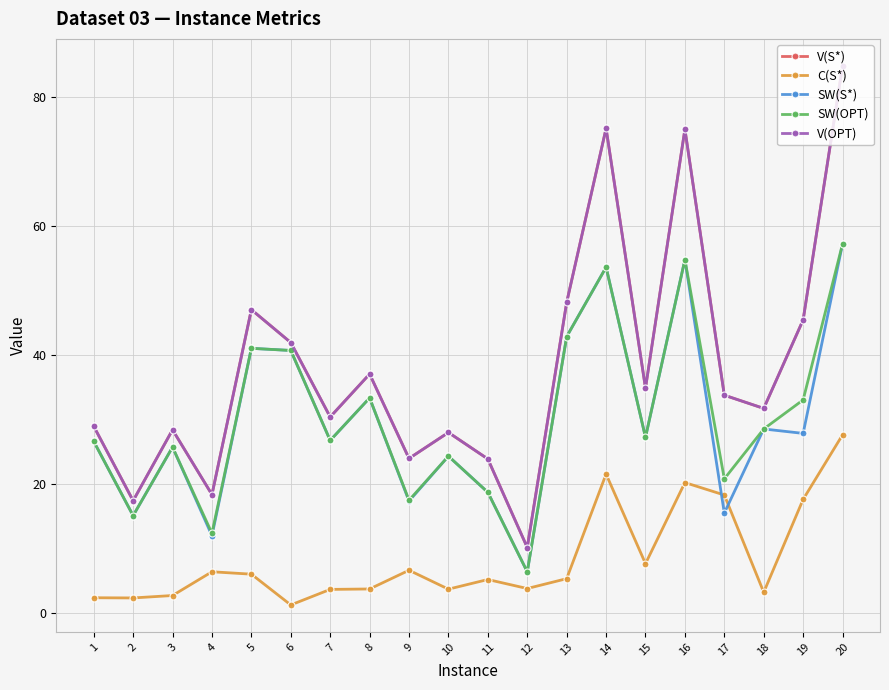

True or false: V(OPT) and C(S*) cross at least once.

False